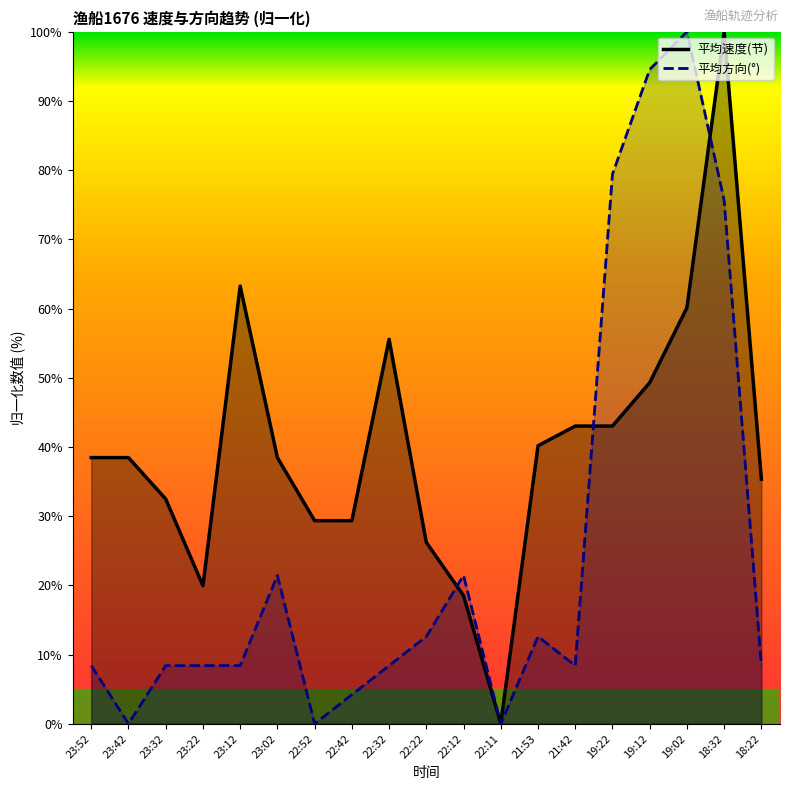

What is the difference between the maximum and minimum values in the 平均方向 series?

100.0